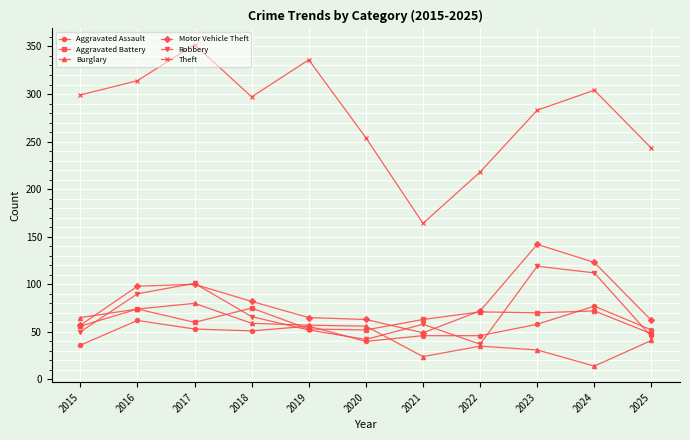

Does the chart have visible grid lines?

Yes